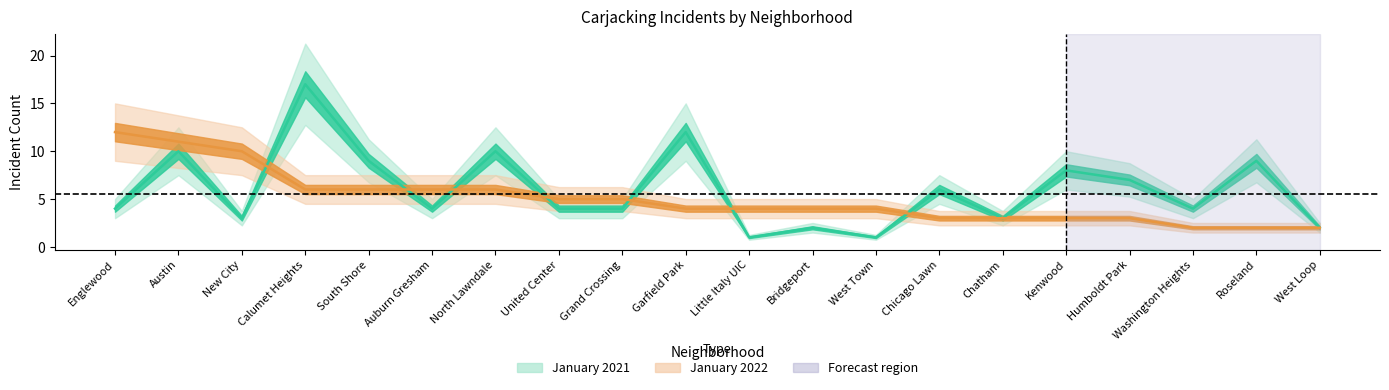

What is the difference between the second highest and minimum values in the January 2021 series?

11